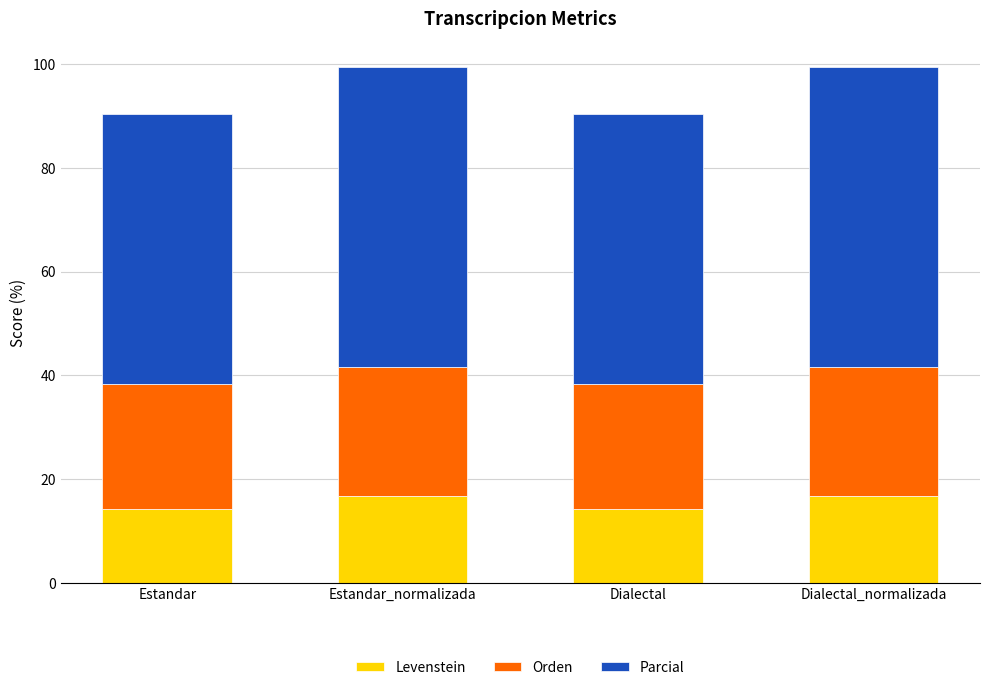

What is the total value across all series at Estandar_normalizada?

99.4